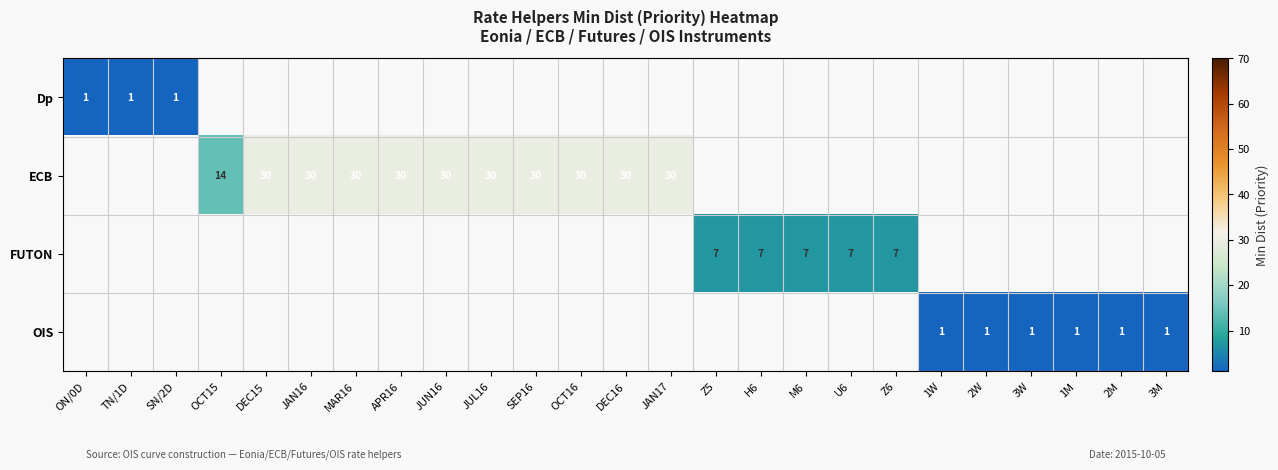

The OIS series shows 1 at 3W. True or false?

True